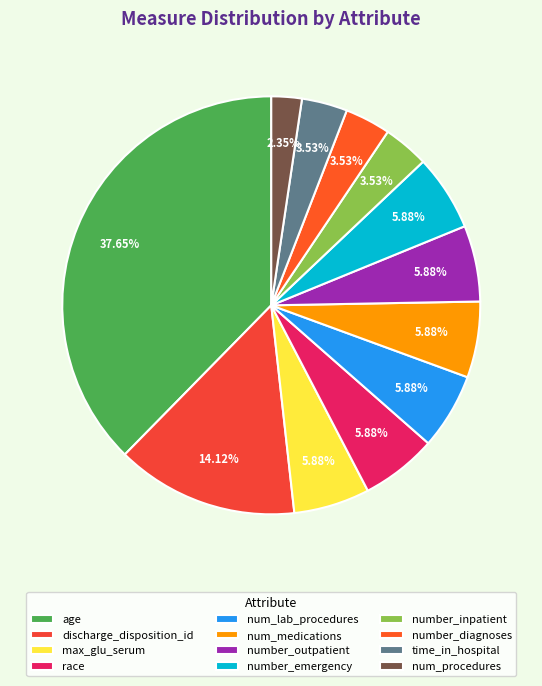

What is the total percentage of num_lab_procedures and num_procedures?

8.2%